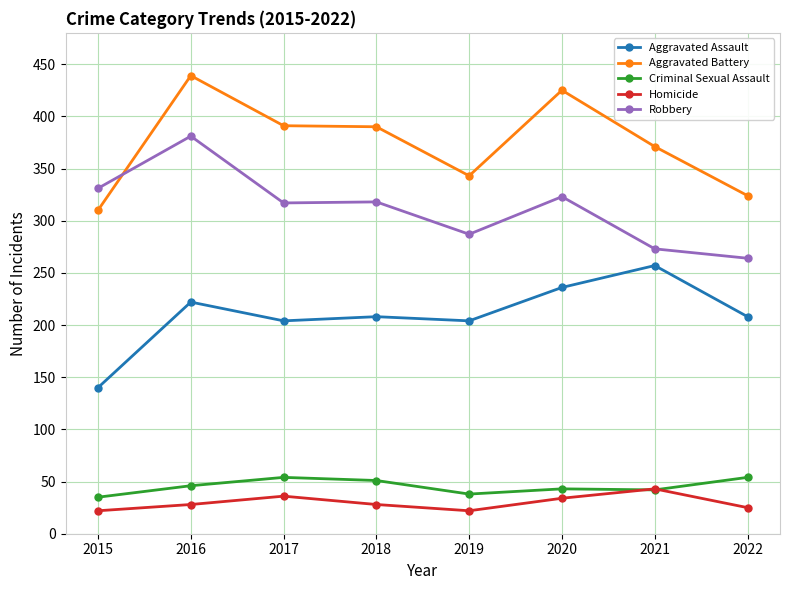

How many lines are shown in the chart?

5